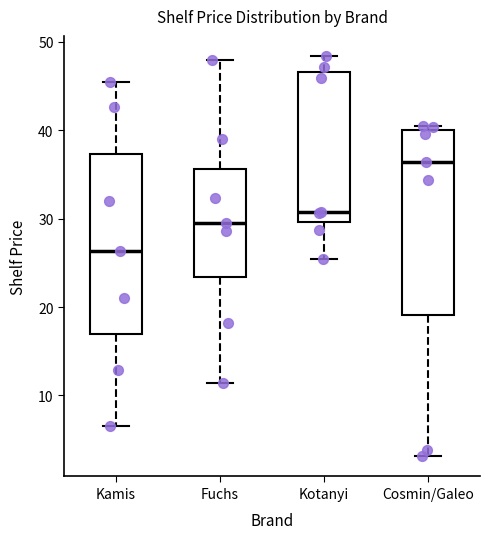

Reading left to right, transcribe this box plot: for each box, give where its median line is, the range the box spans, and where its two whiskers end, as read against the y-axis. The values are not printed on the chart, so give them approximately, as read against the axis.

Kamis: median 26, box 17 to 37, whiskers 7 to 46
Fuchs: median 30, box 23 to 36, whiskers 11 to 48
Kotanyi: median 31, box 30 to 47, whiskers 25 to 48
Cosmin/Galeo: median 36, box 19 to 40, whiskers 3 to 41